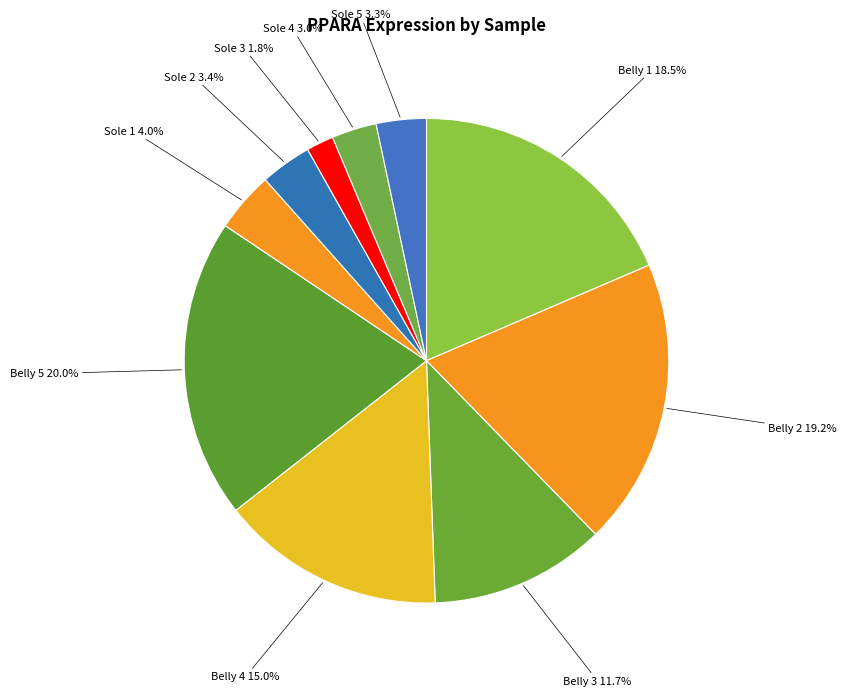

Between Belly 2 and Sole 4, which is larger?

Belly 2